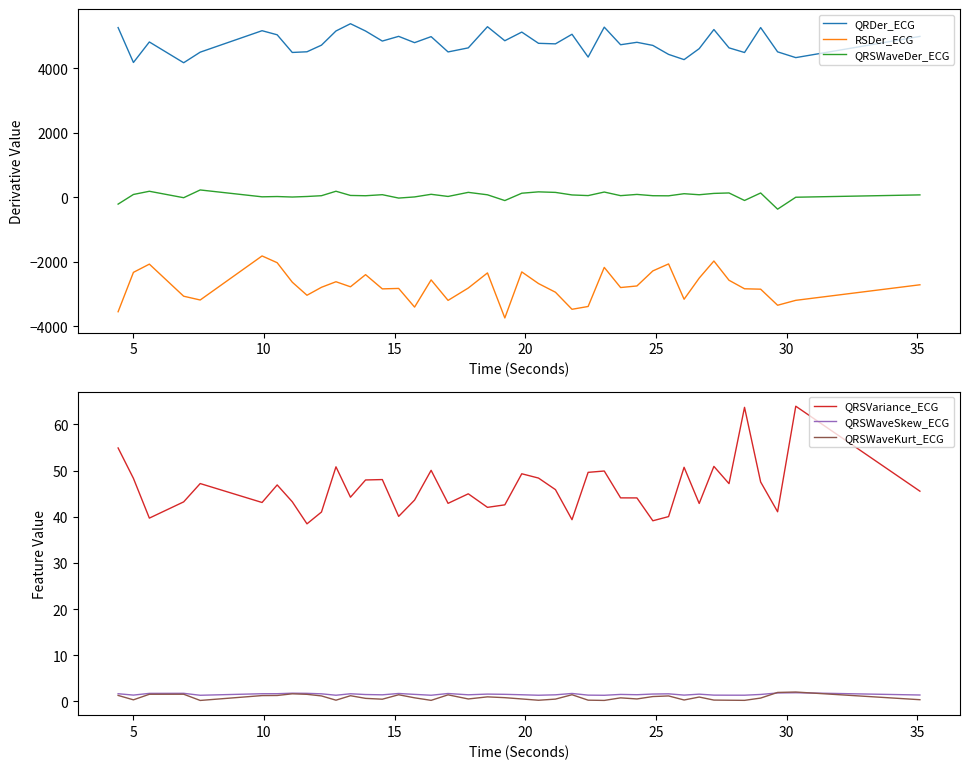

Count the number of data series in this chart.

6